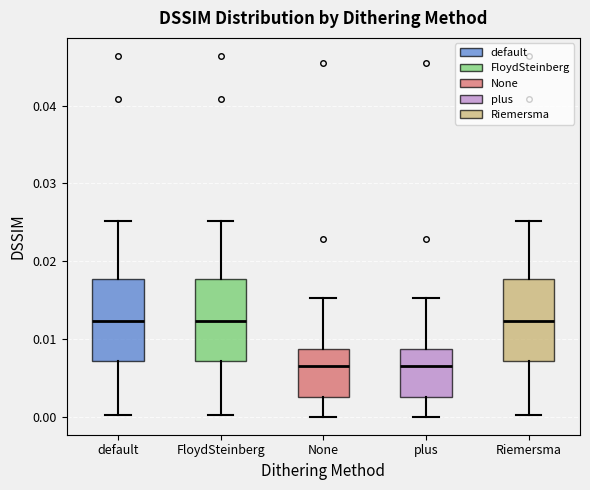

Where does the median line of the box for Riemersma sit on the y-axis? The values are not printed on the chart, so give them approximately, as read against the axis.

0.012